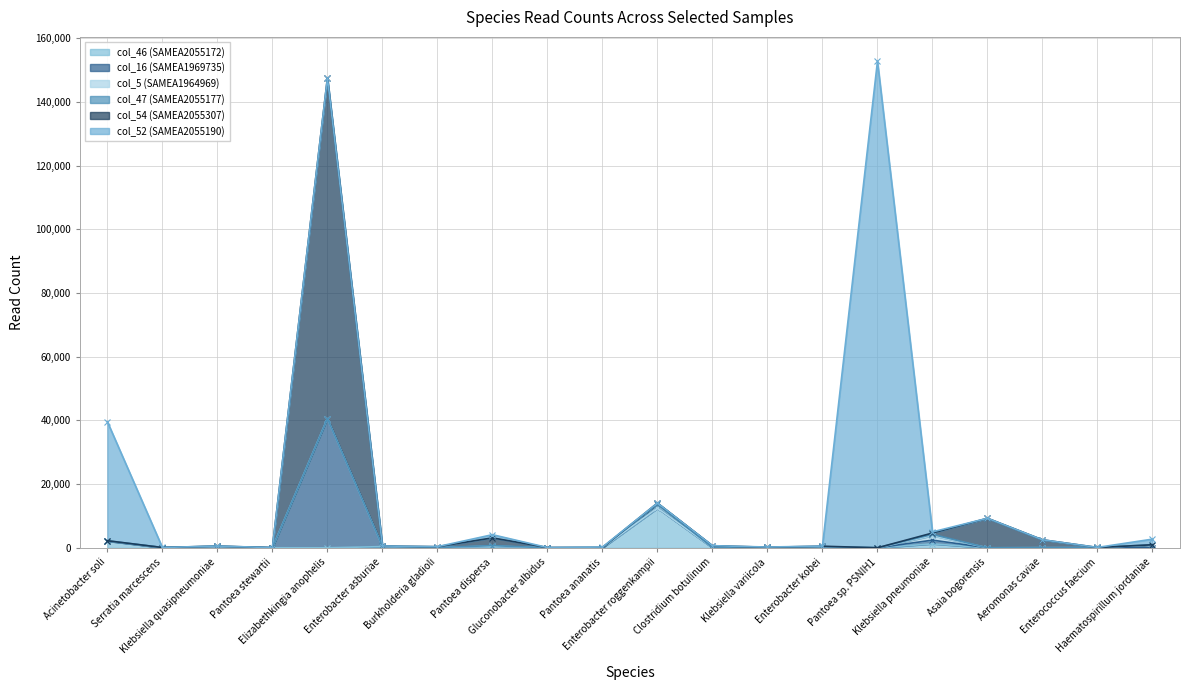

Does the chart have visible grid lines?

Yes